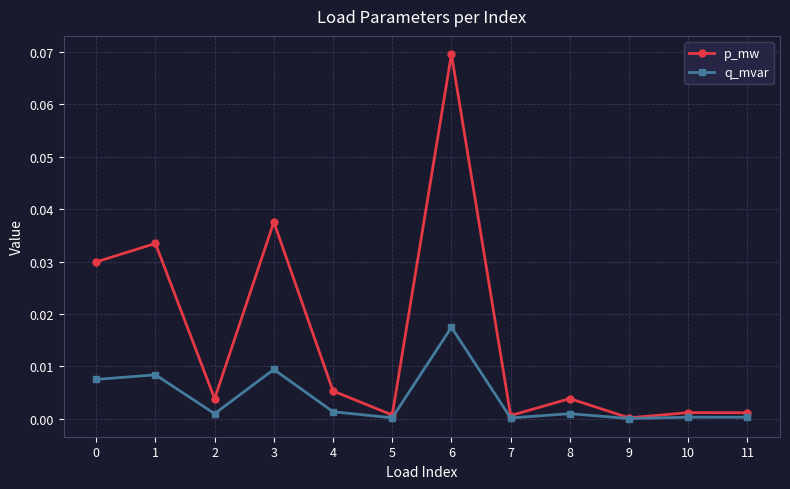

At which category is the sum across all series the highest?

6